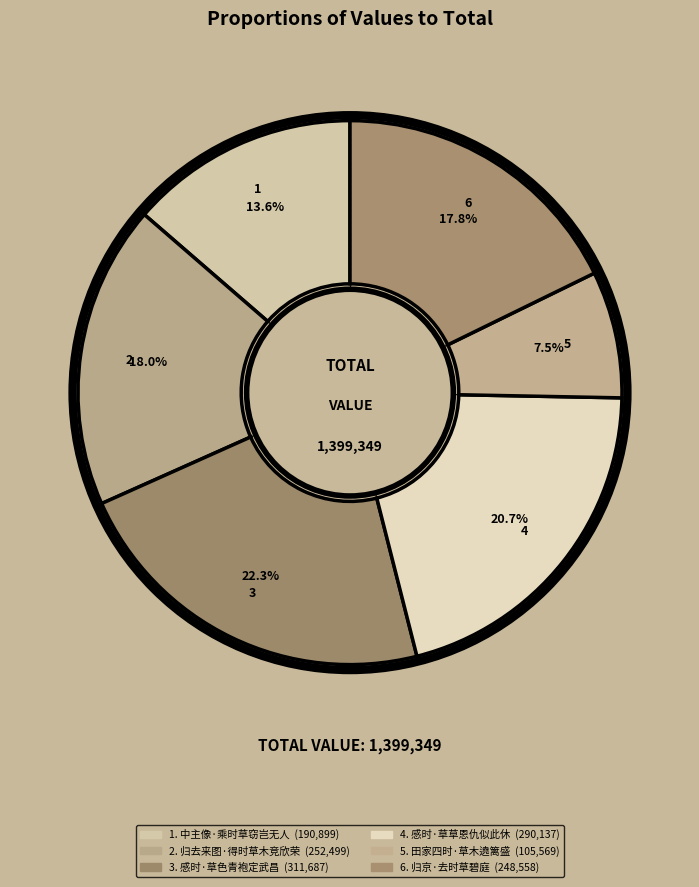

Which category has the biggest portion of the pie?

感时·草色青袍定武昌